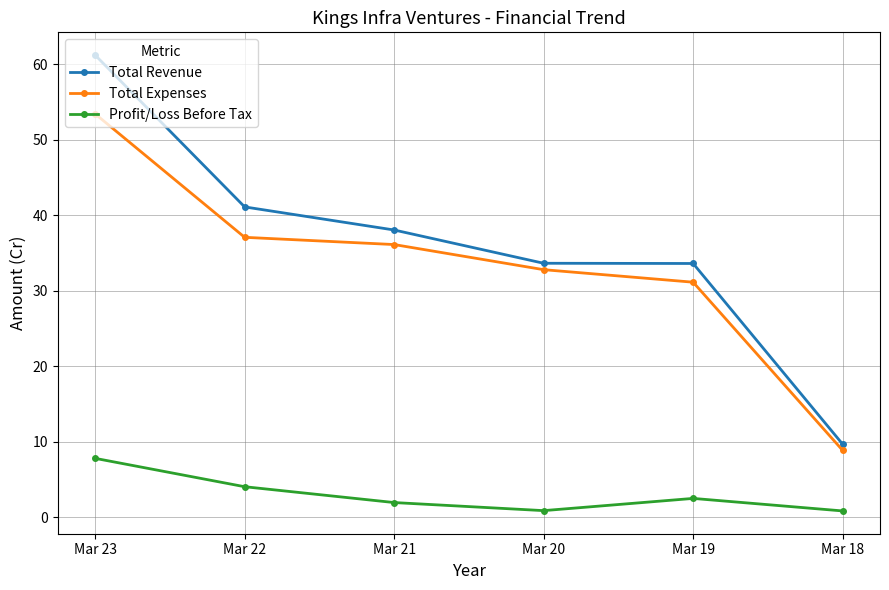

What is the difference between the maximum and minimum values in the Total Expenses series?

44.6